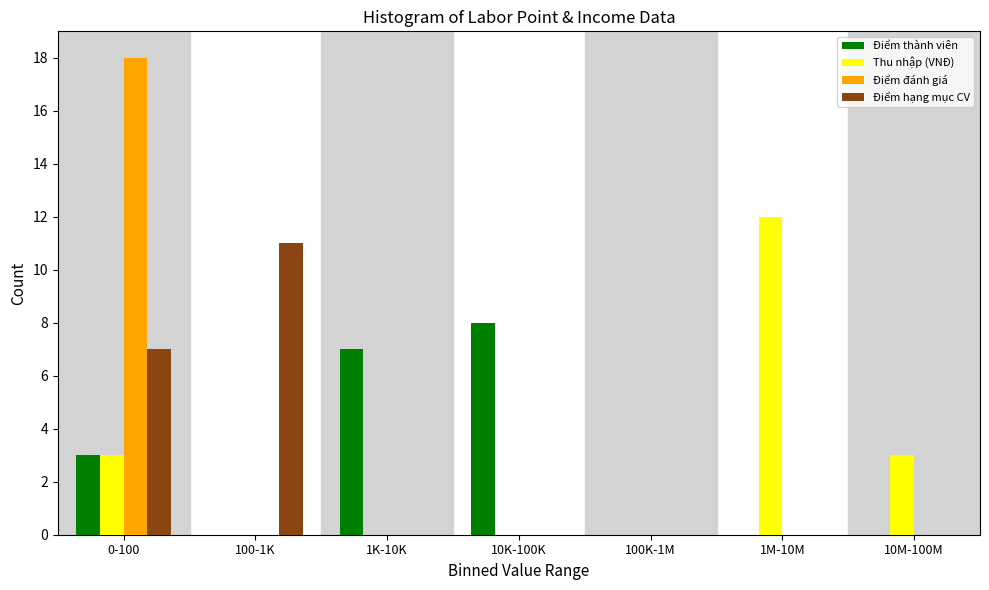

Reading left to right, what are all the values shown in this chart?

Điểm thành viên: 0-100=3	100-1K=0	1K-10K=7	10K-100K=8	100K-1M=0	1M-10M=0	10M-100M=0
Thu nhập (VNĐ): 0-100=3	100-1K=0	1K-10K=0	10K-100K=0	100K-1M=0	1M-10M=12	10M-100M=3
Điểm đánh giá: 0-100=18	100-1K=0	1K-10K=0	10K-100K=0	100K-1M=0	1M-10M=0	10M-100M=0
Điểm hạng mục CV: 0-100=7	100-1K=11	1K-10K=0	10K-100K=0	100K-1M=0	1M-10M=0	10M-100M=0